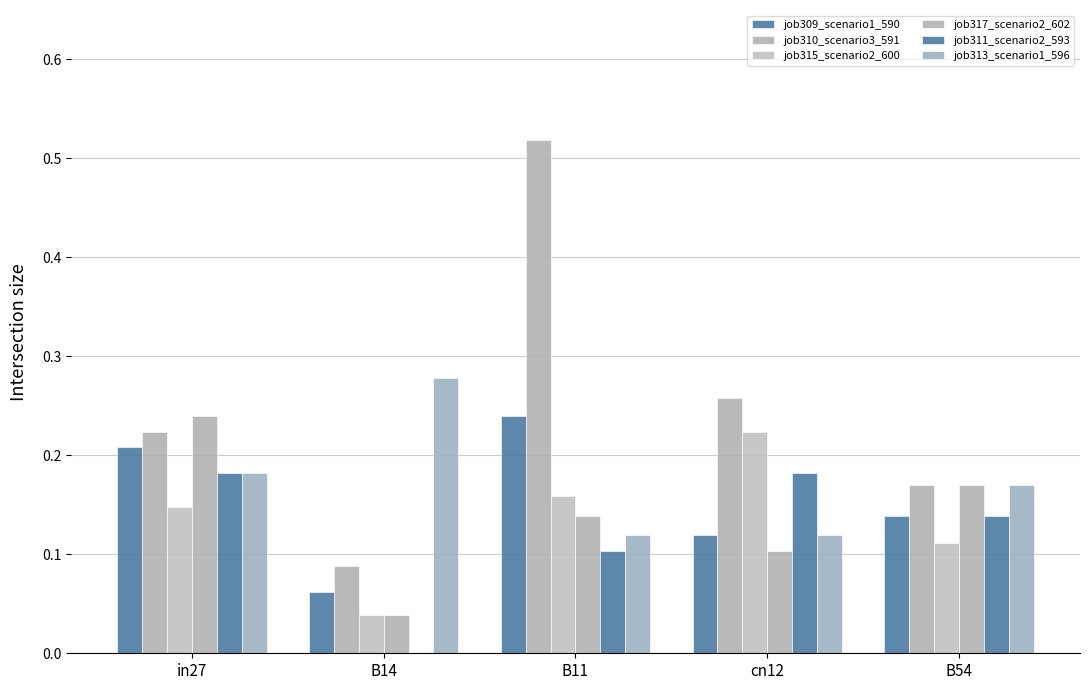

Rank the categories by job313_scenario1_596 value from highest to lowest.

B14, in27, B54, B11, cn12